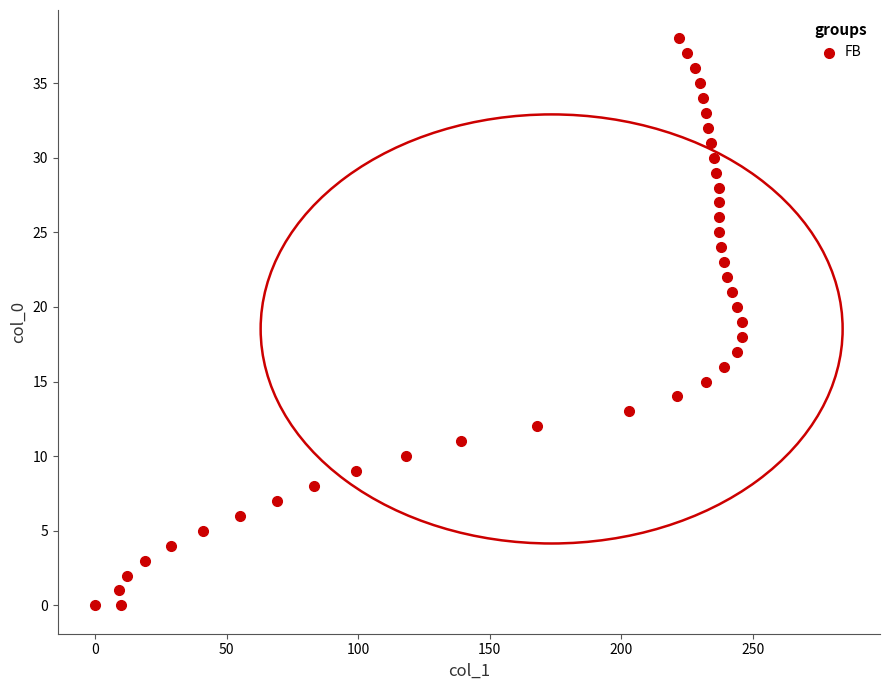

What is the range of X values (max minus min)?

246